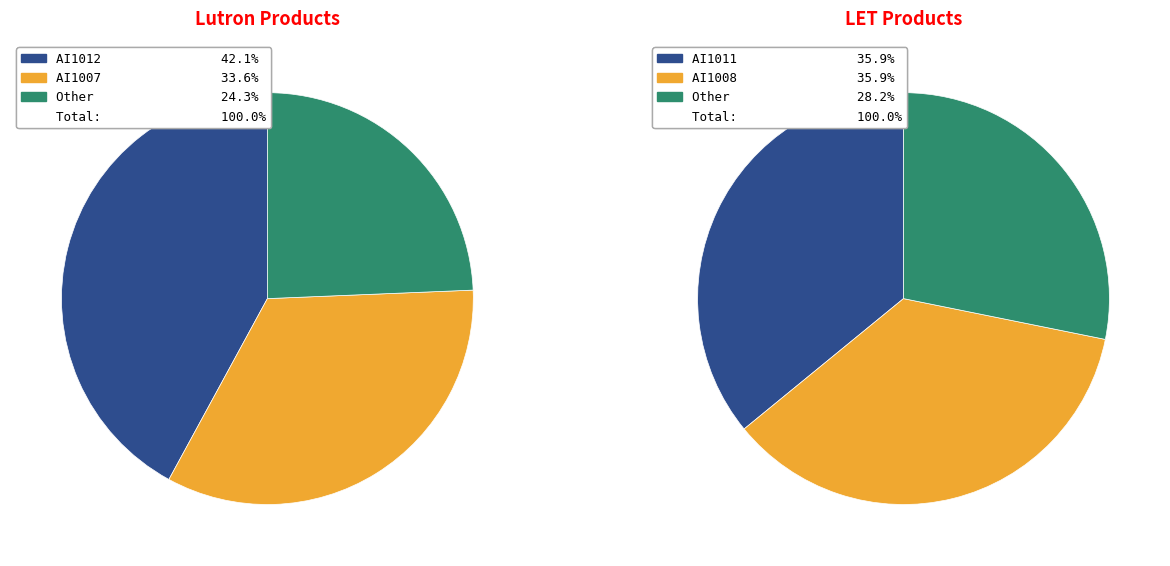

Which slice is the largest?

AI1008